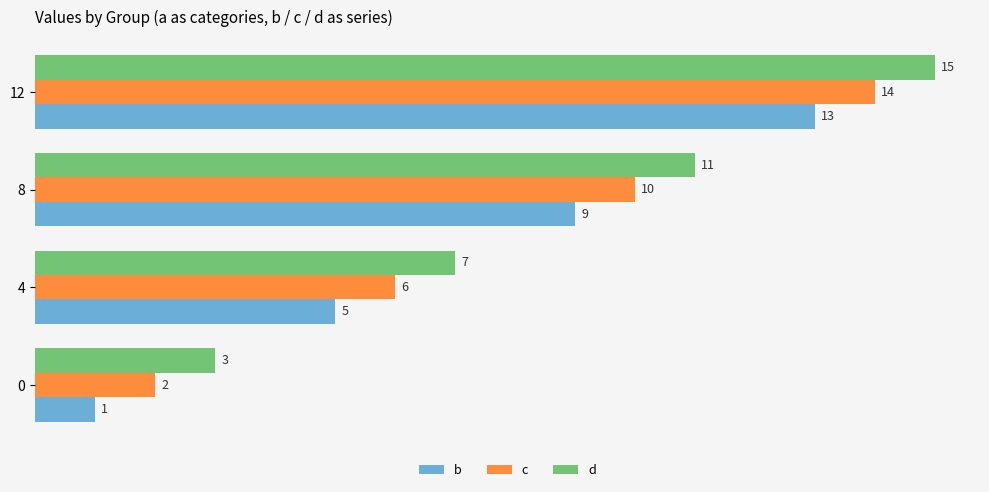

What is the average value of the c series?

8